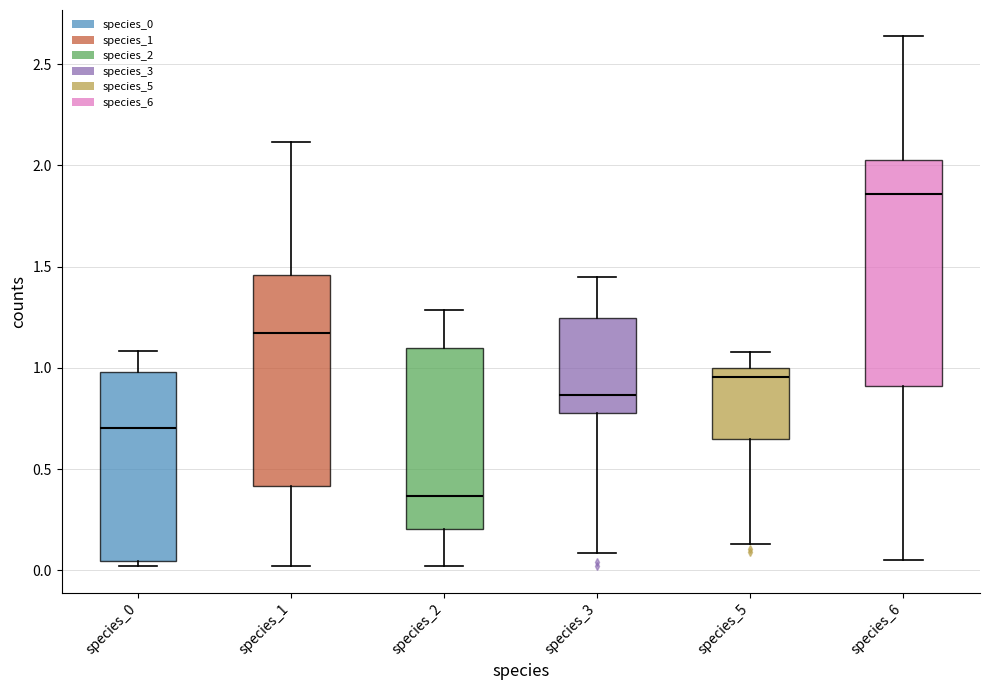

Which box has the highest median line?

species_6